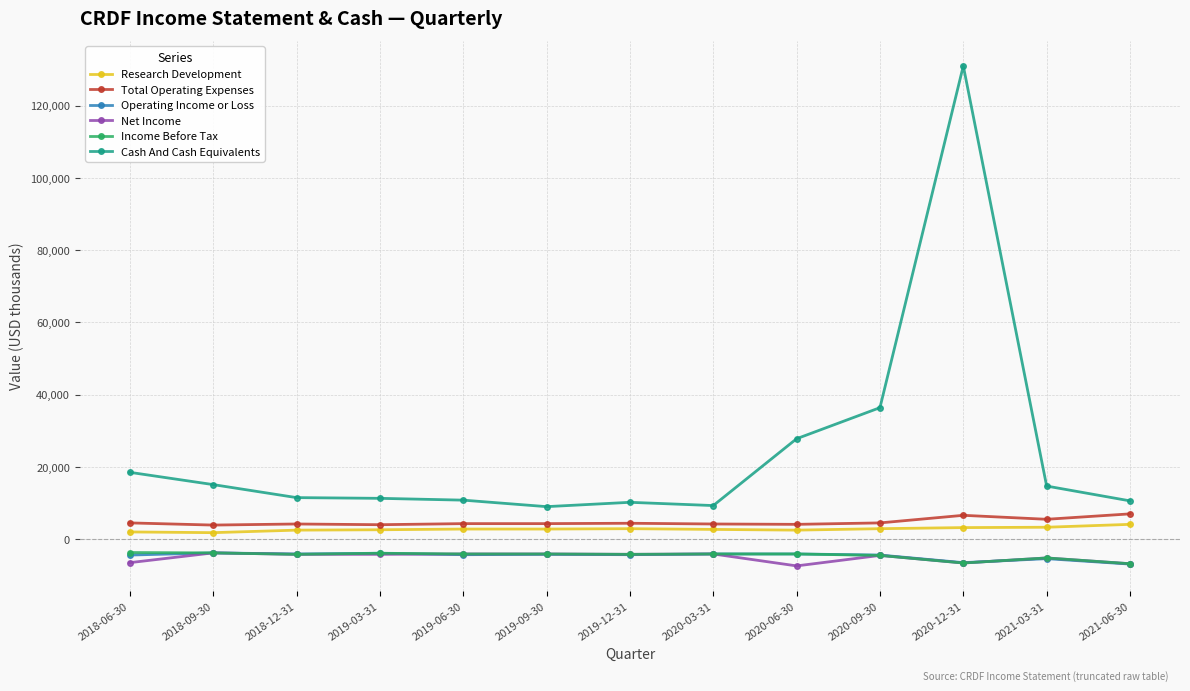

What are all the series names shown in the legend?

Research Development, Total Operating Expenses, Operating Income or Loss, Net Income, Income Before Tax, Cash And Cash Equivalents